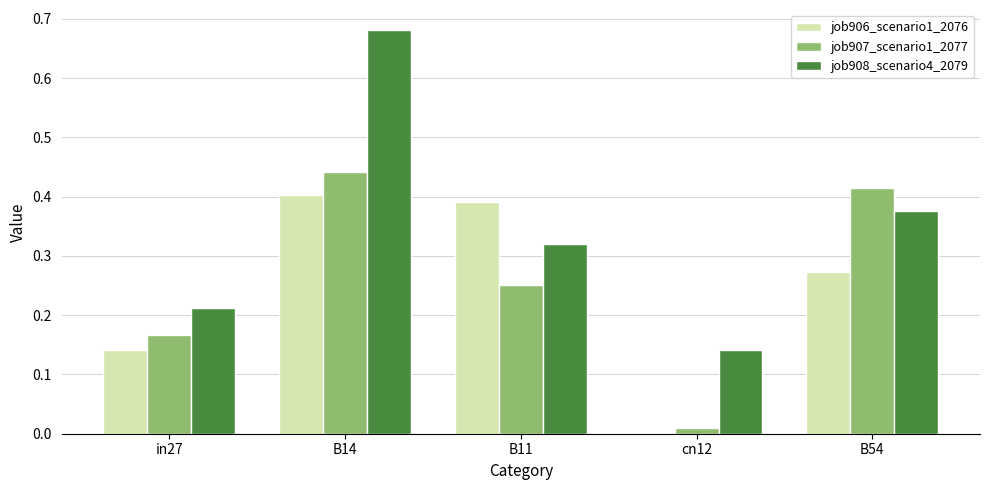

Which series has the largest total across all categories?

job908_scenario4_2079